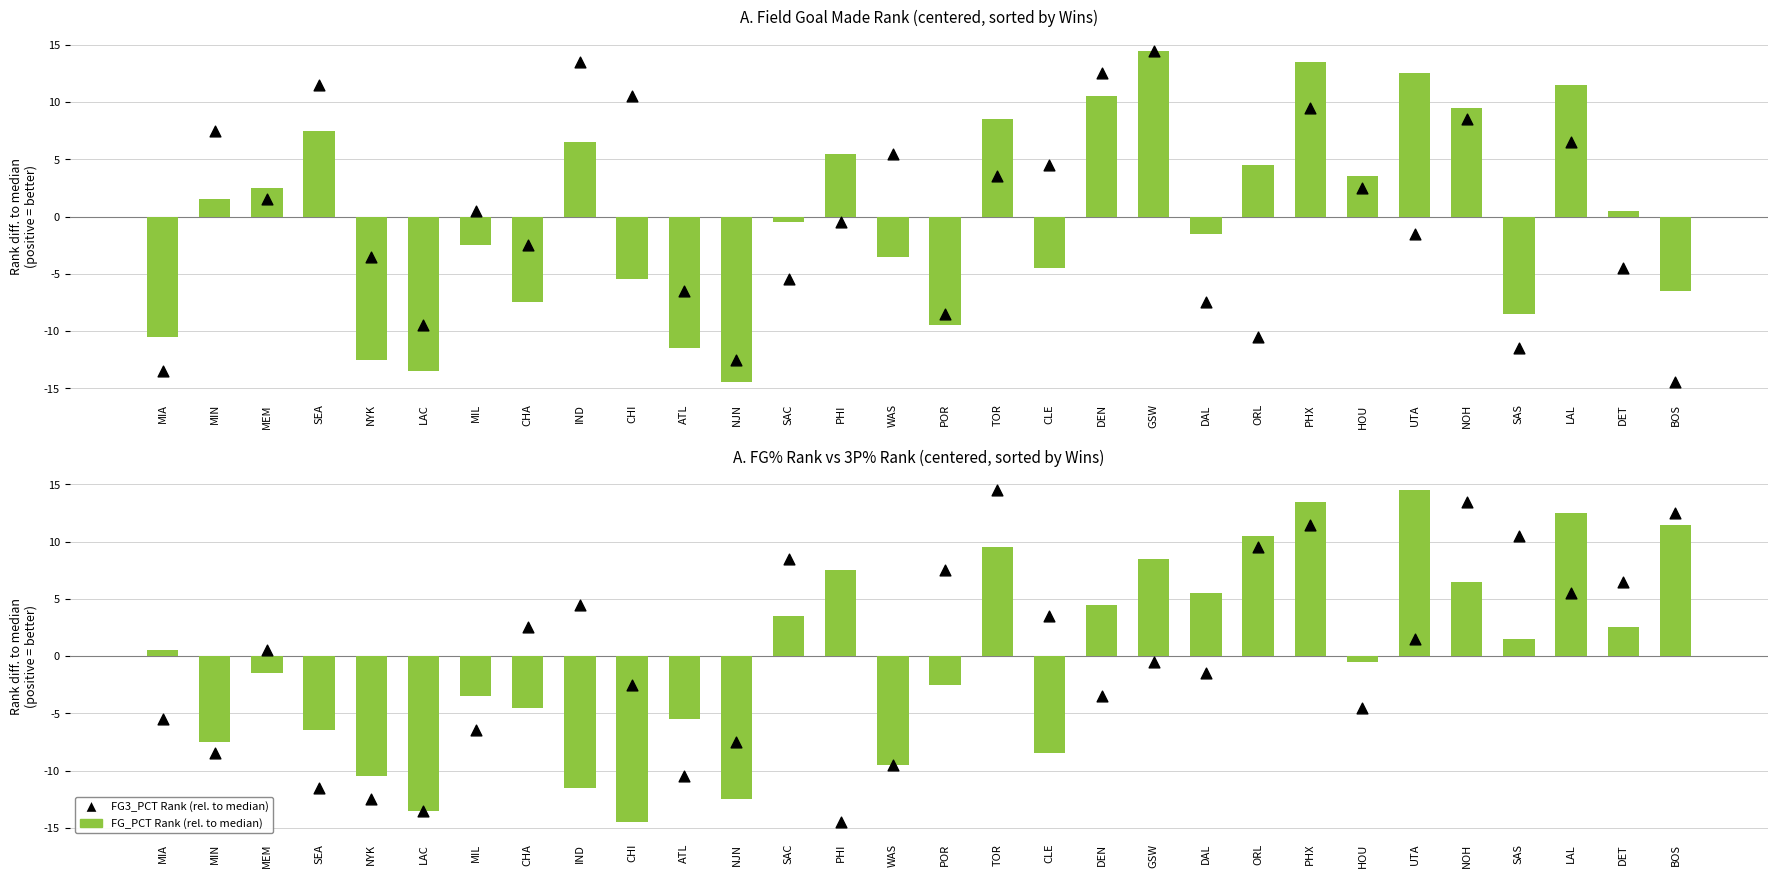

At how many categories does at least one series exceed 9?

13